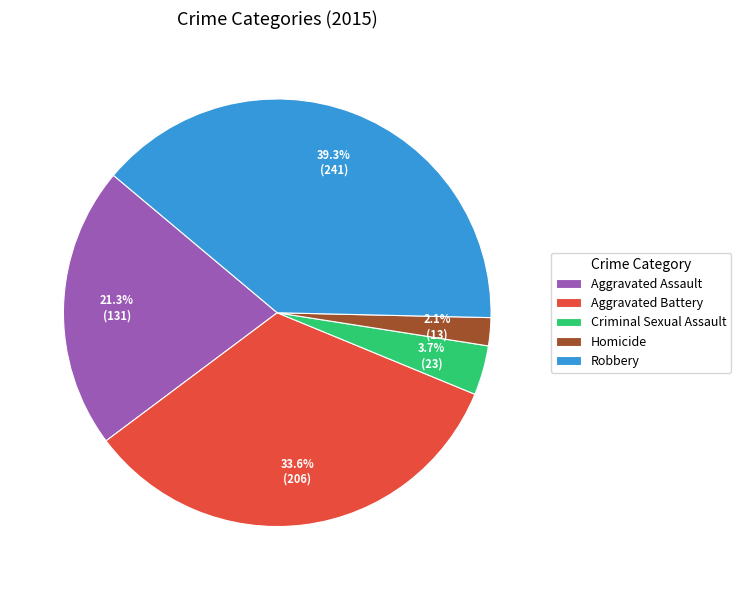

The Aggravated Assault slice represents 21% of the pie. True or false?

True